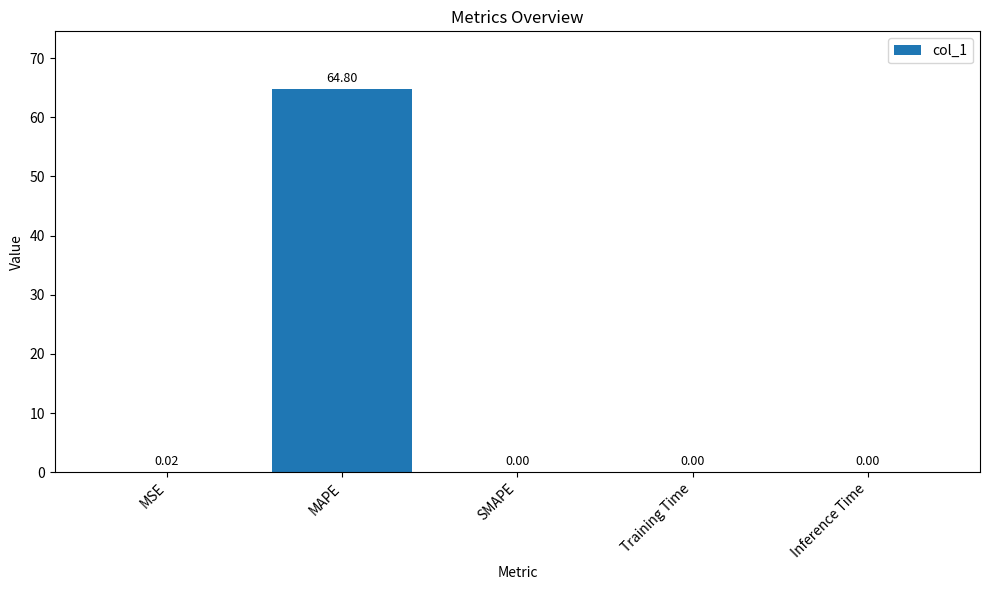

How many data points does each series have?

5